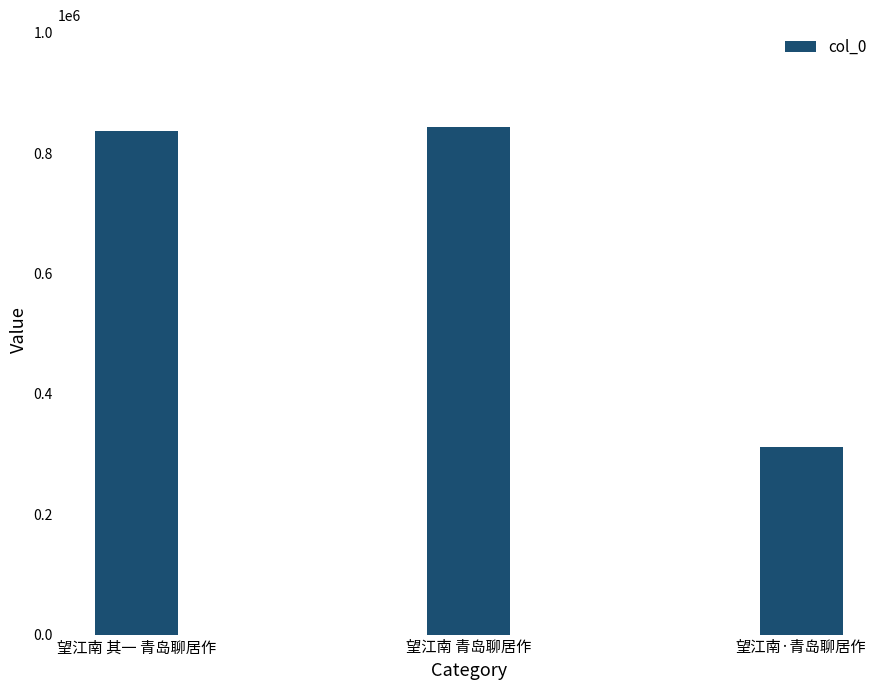

At which label is the value closest to 577462?

望江南 其一 青岛聊居作